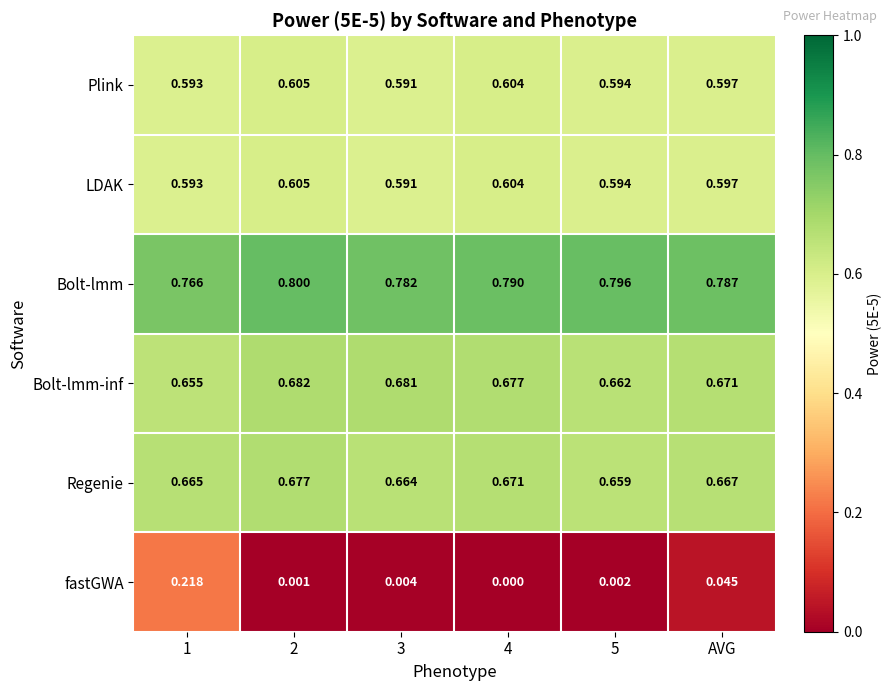

Is the value of Plink at 3 greater than the value of Regenie at 4?

No